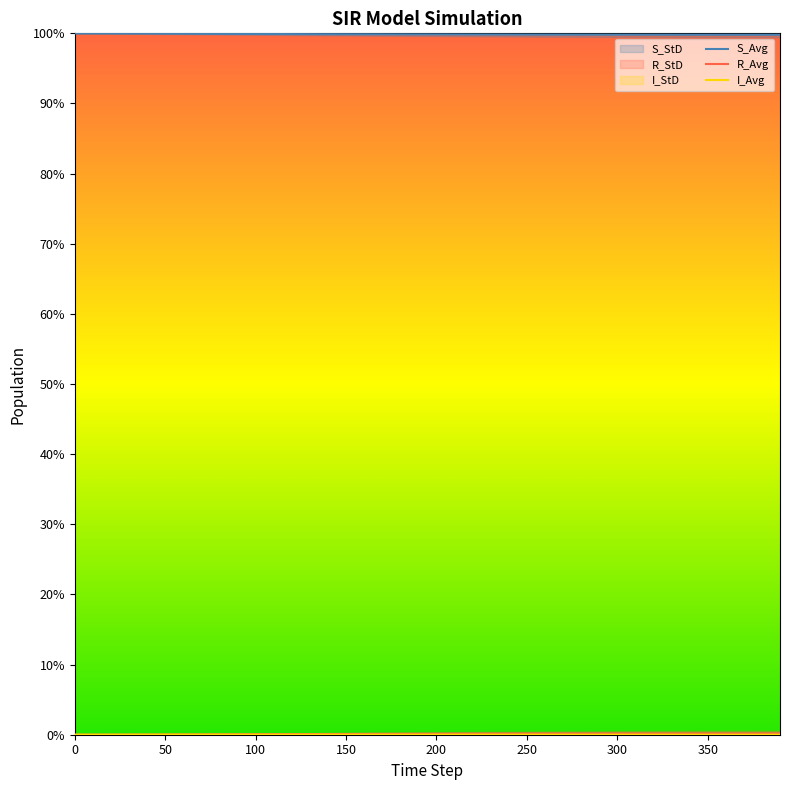

At how many categories does at least one series exceed 0?

40